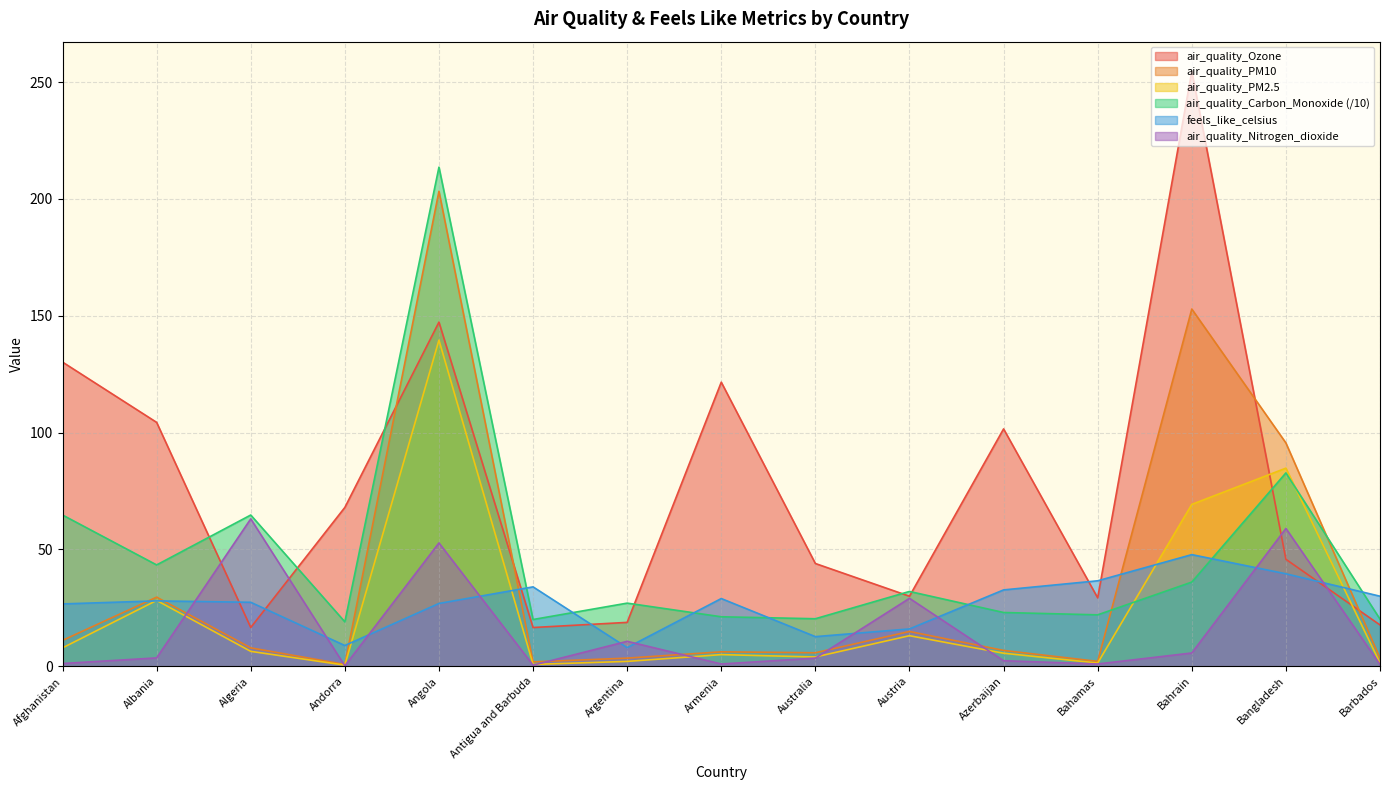

At how many categories does at least one series exceed 55?

9